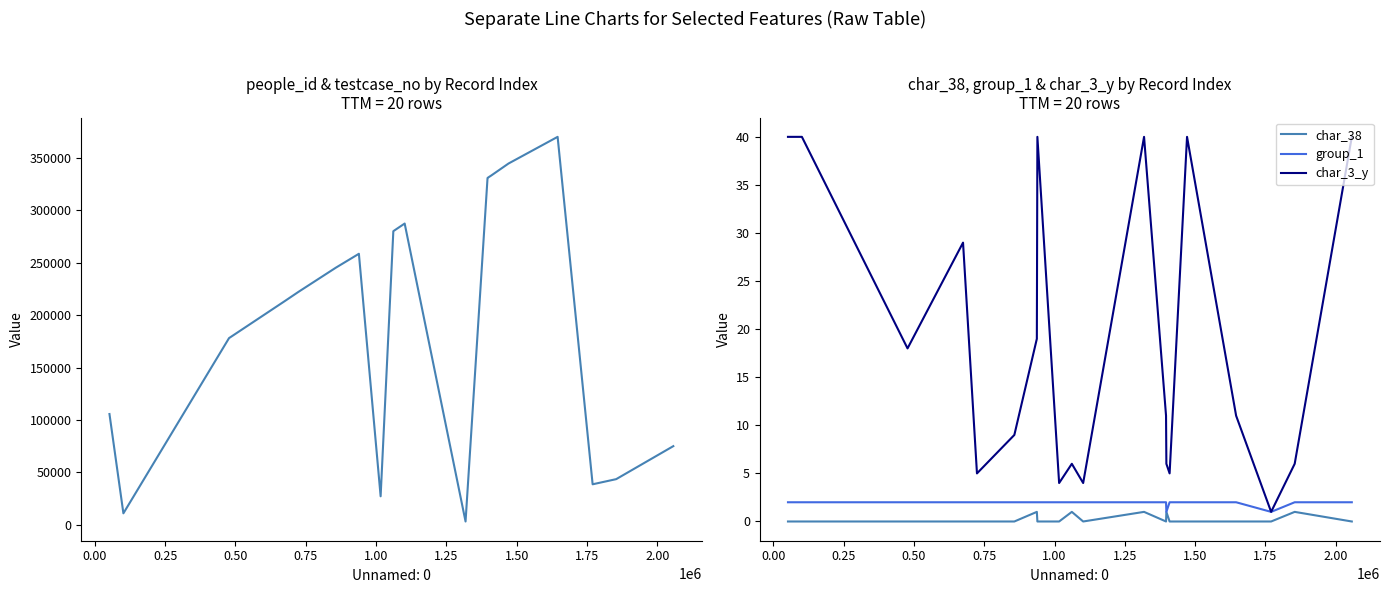

True or false: char_38 and char_3_y cross at least once.

False